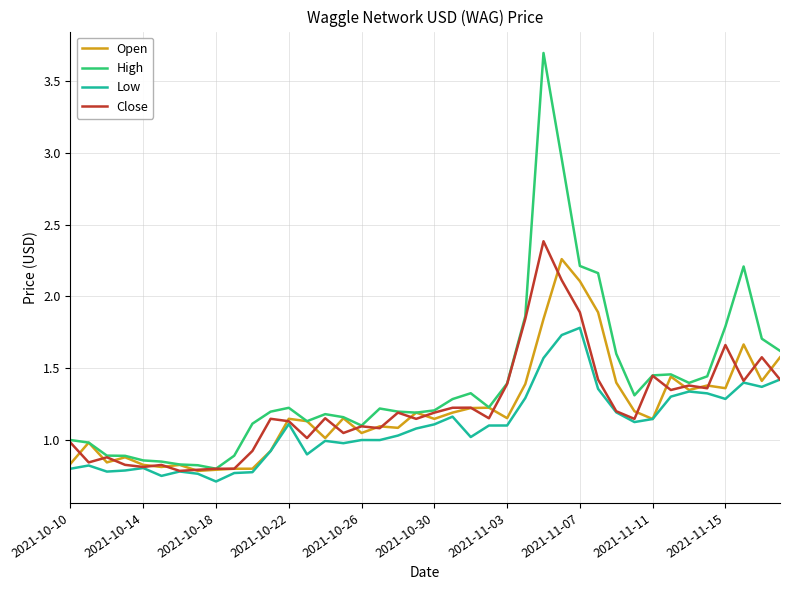

Which series has the largest range (max minus min)?

High